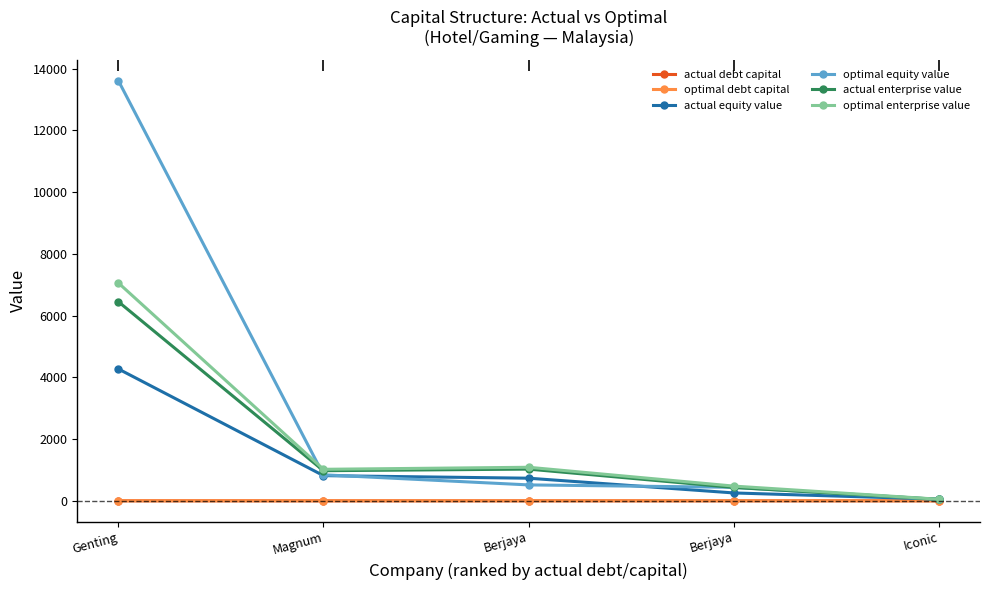

Reading left to right, list all the values displayed in this chart.

actual debt capital: 0.7	0.2	0.3	0.4	0.0
optimal debt capital: 0.0	0.2	0.6	0.1	0.3
actual equity value: 4273.3	815.4	732.1	254.6	52.9
optimal equity value: 13616.8	842.2	514.8	437.2	42.6
actual enterprise value: 6452.4	974.7	1026.8	432.0	47.7
optimal enterprise value: 7061.2	1020.5	1086.4	476.5	50.0